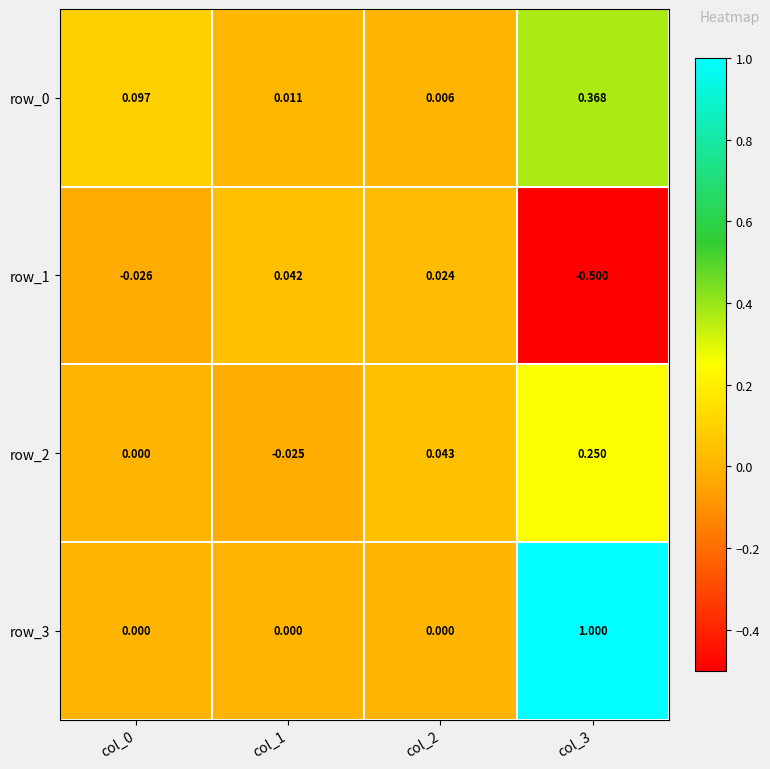

The row_0 series shows 0.0 at col_1. True or false?

True